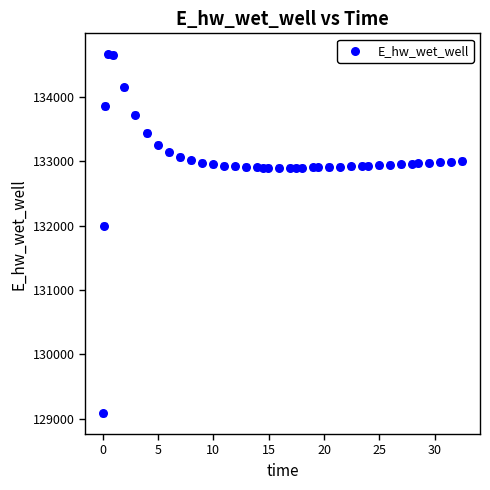

What is the range of X values (max minus min)?

32.4